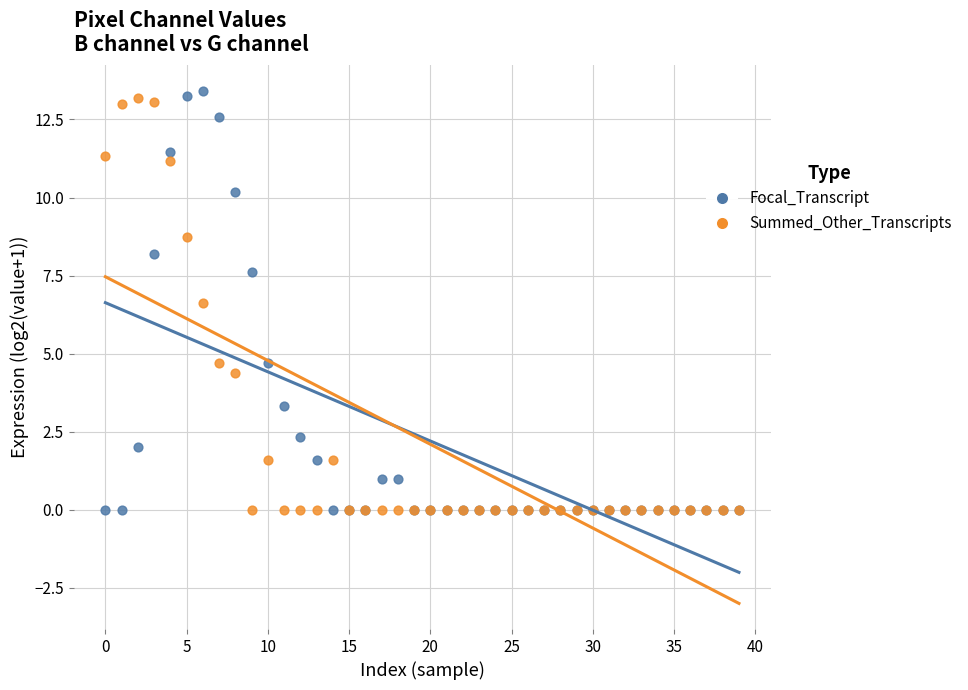

Which series contains the highest Y value?

Focal_Transcript